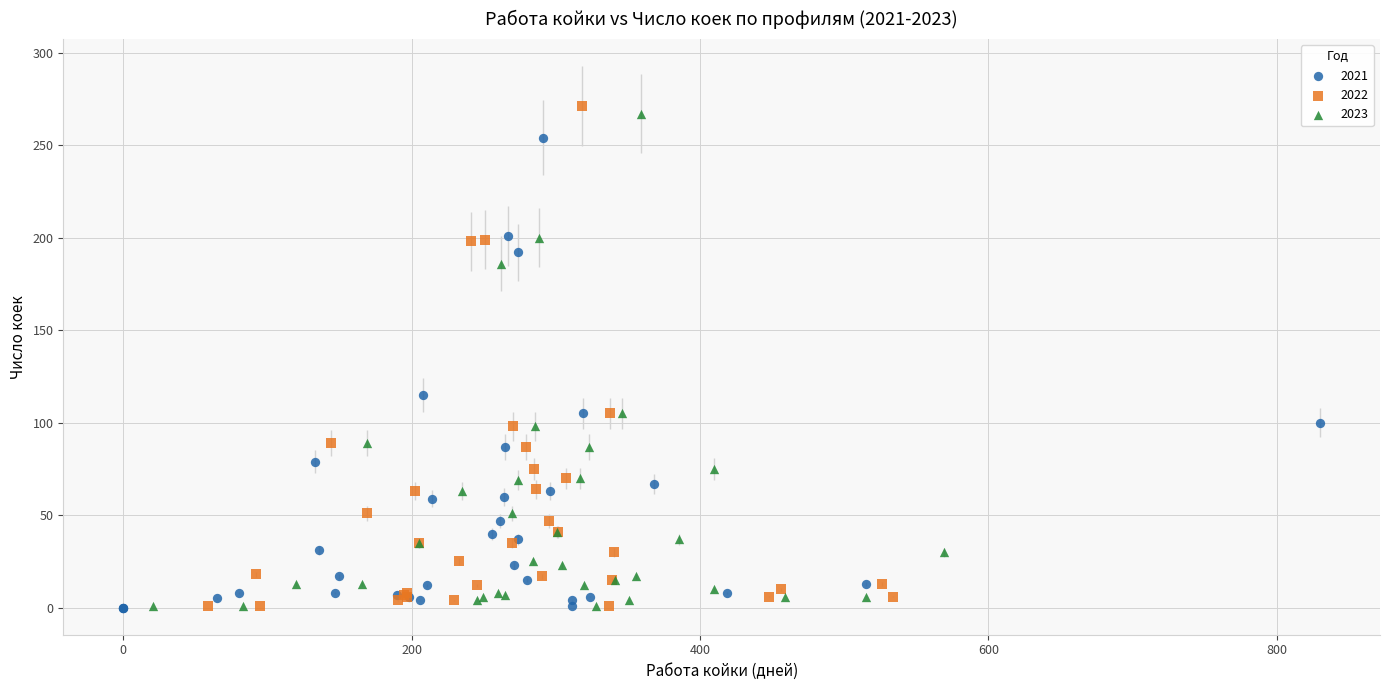

Which series has the widest spread of Y values?

2022